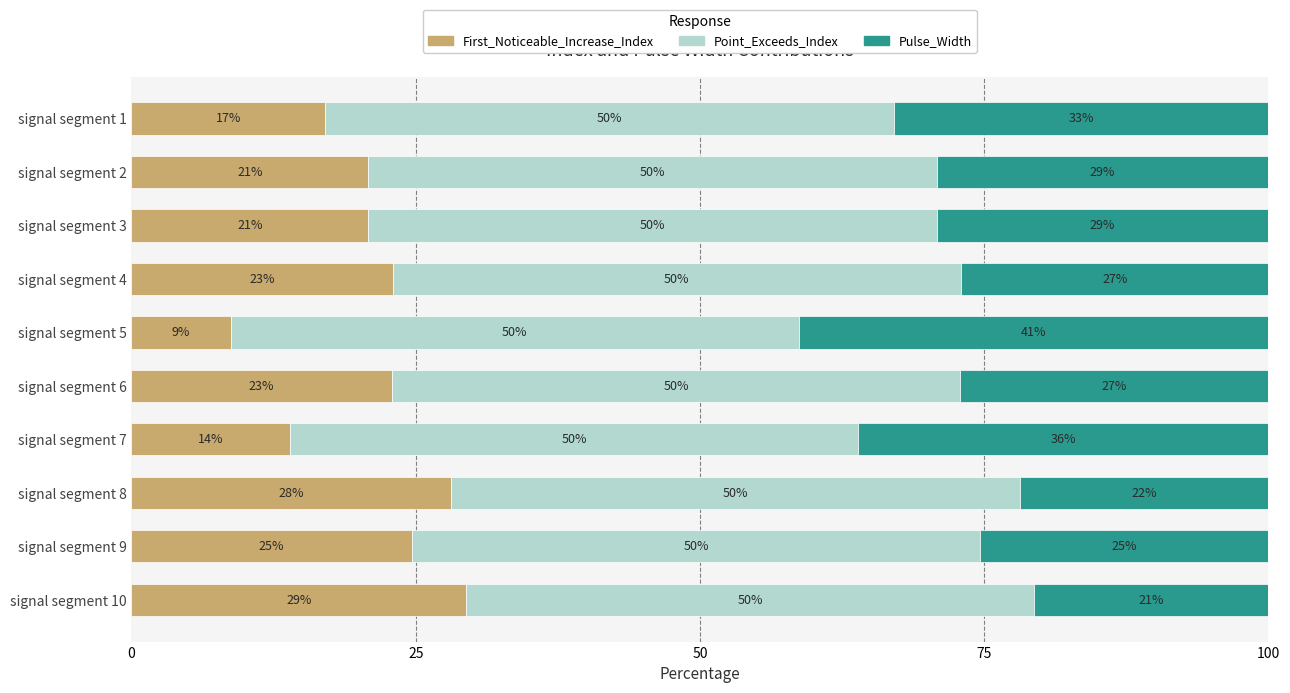

Which category has the lowest value in the First_Noticeable_Increase_Index series?

signal segment 5